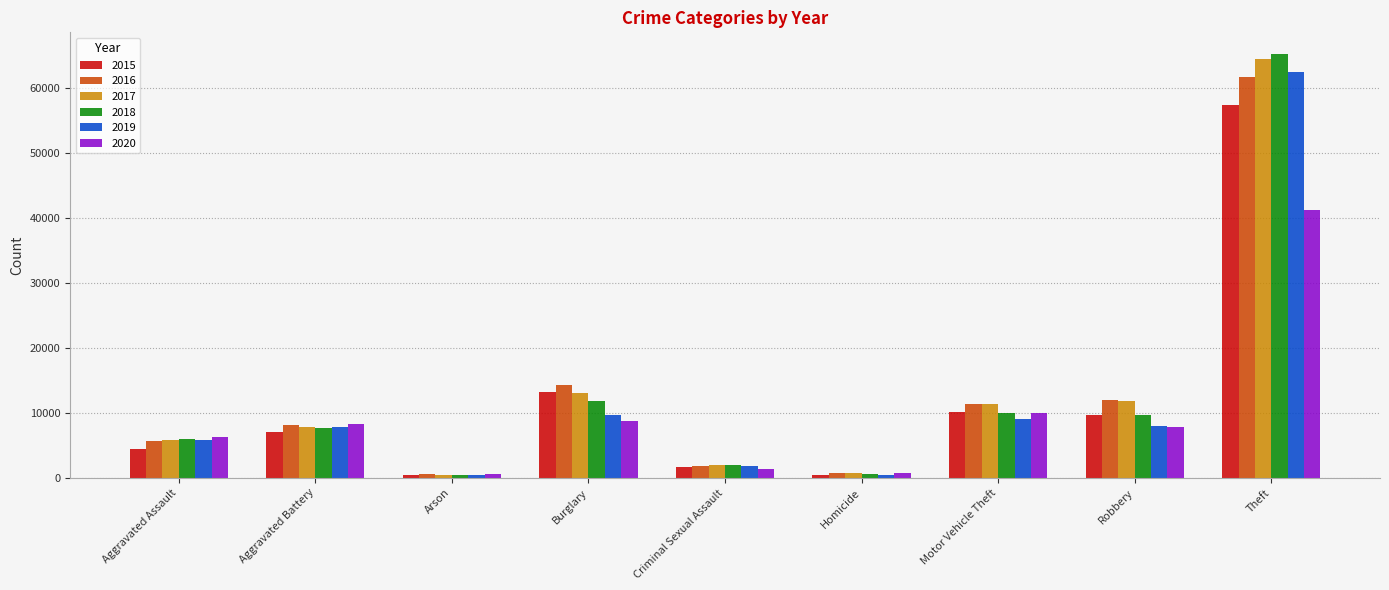

How many values in the 2017 series are below 7845?

4